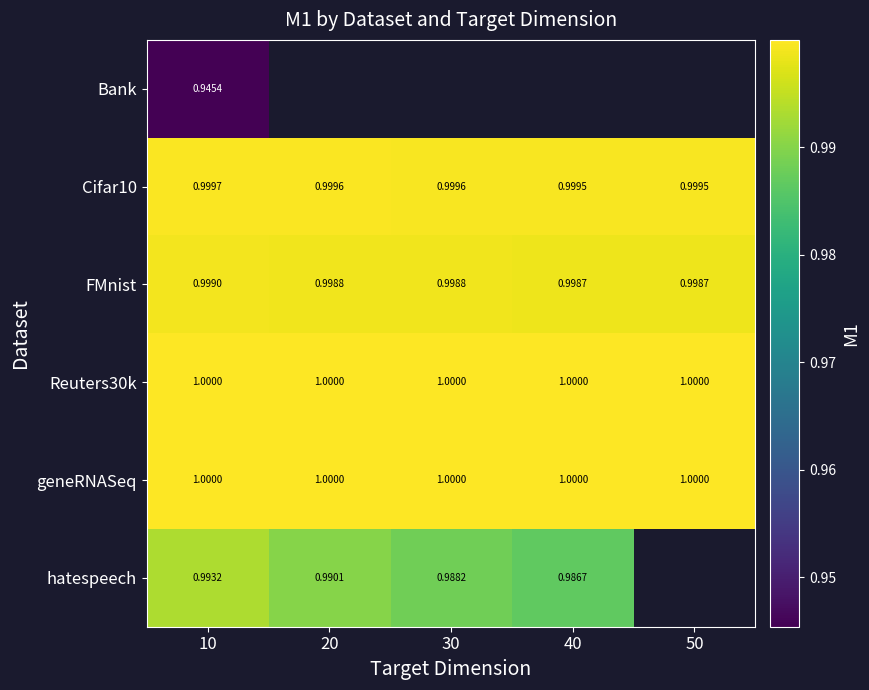

At which label is hatespeech closest to 0?

40